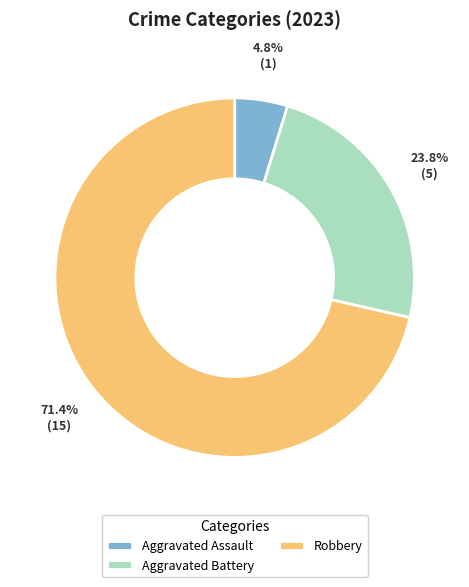

To the nearest percent, what is the difference between the largest and smallest slice percentages?

67%